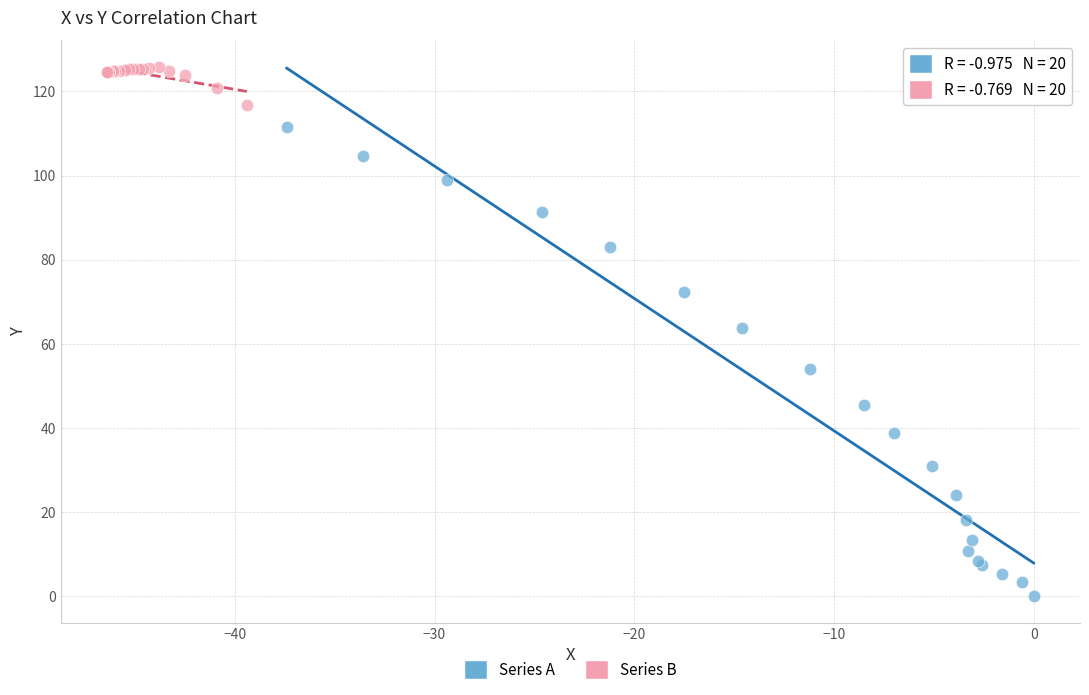

Which series has the widest spread of Y values?

Series A